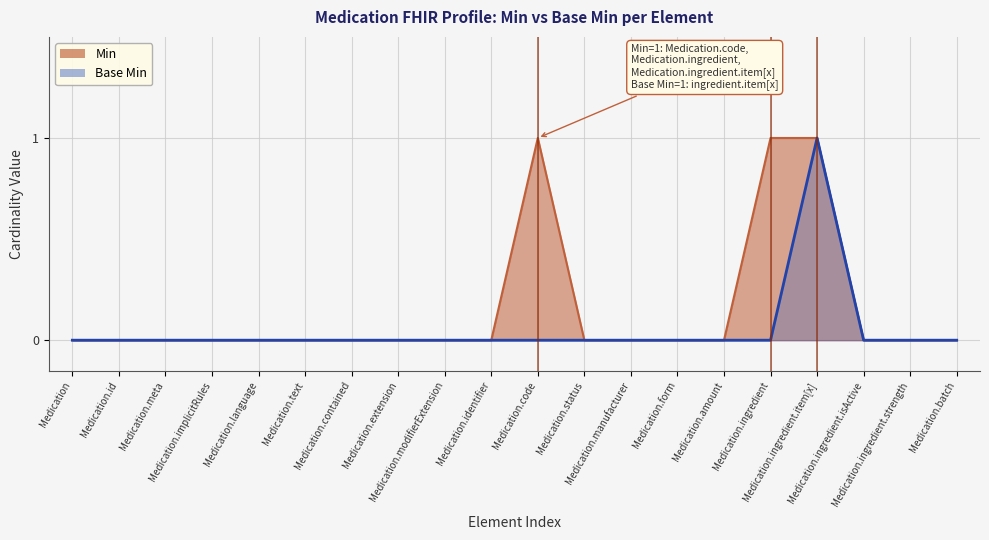

Which category has the highest value in the Base Min series?

Medication.ingredient.item[x]